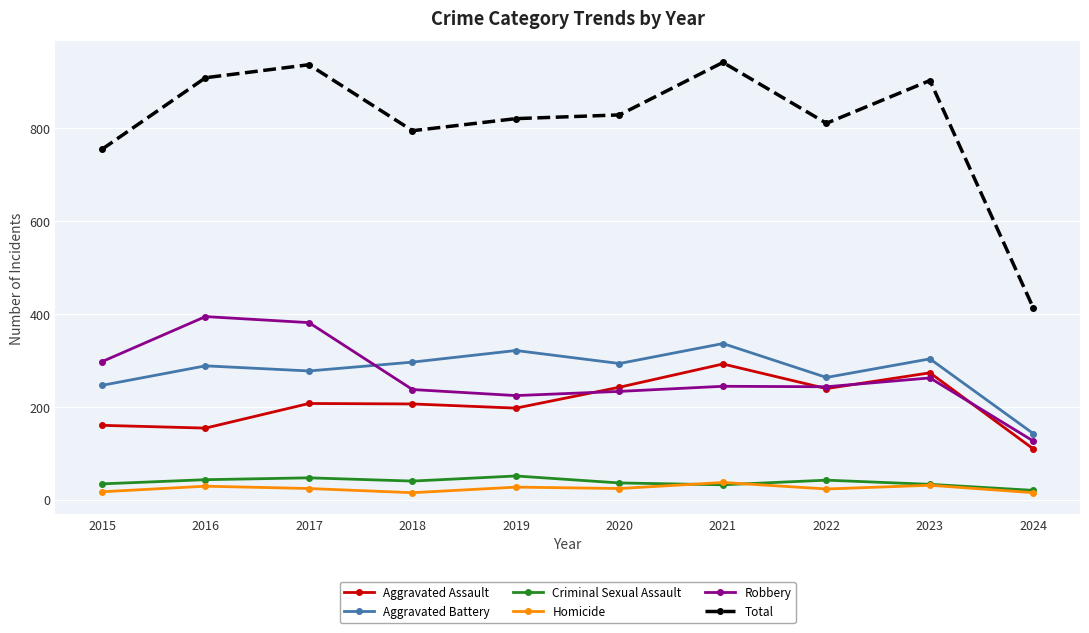

The value of Robbery at 2020 is 233. True or false?

True